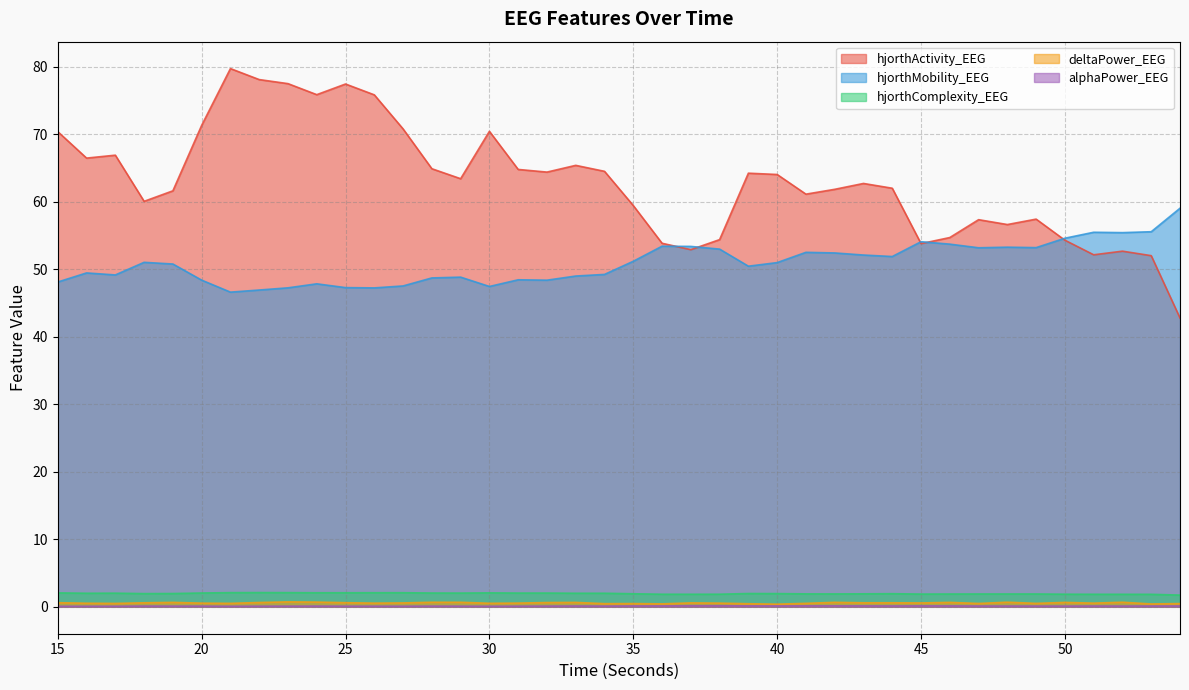

What is the highest value of the hjorthActivity_EEG series?

79.7